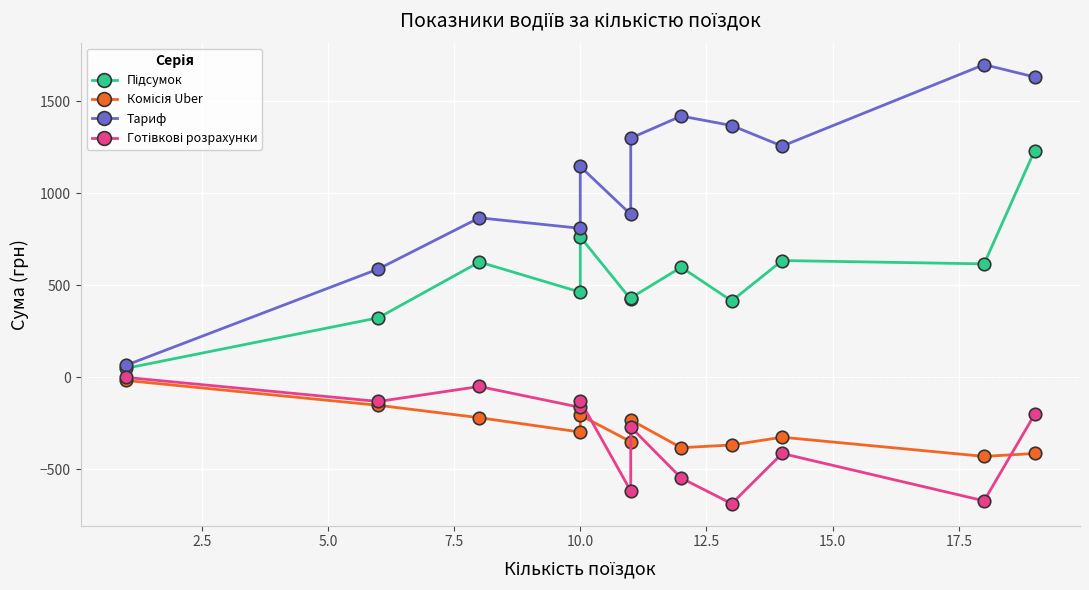

Reading left to right, extract all data points from this chart.

Підсумок: 49.4	323.8	626.8	463.1	763.0	424.4	431.5	598.5	415.4	634.7	616.6	1231.3
Комісія Uber: -16.4	-151.5	-218.7	-296.8	-205.3	-349.4	-231.3	-381.7	-367.0	-324.8	-429.0	-413.2
Тариф: 65.8	588.9	866.7	809.9	1145.6	885.4	1299.5	1419.4	1368.0	1256.3	1698.8	1631.8
Готівкові розрахунки: 0.0	-130.8	-49.3	-162.7	-127.5	-616.7	-269.4	-546.7	-685.7	-413.2	-670.4	-201.3